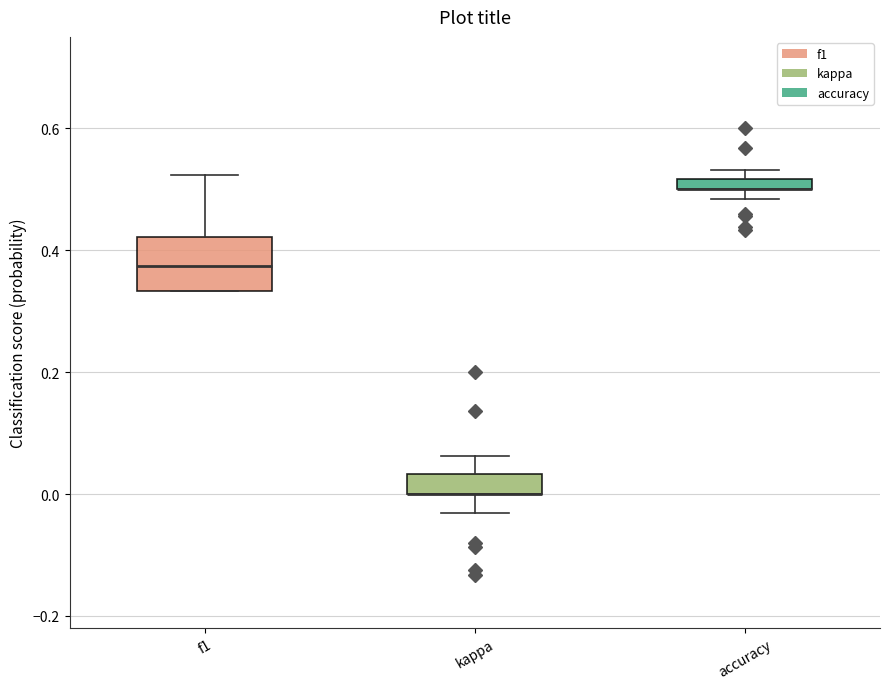

Comparing the boxes themselves (not the whiskers), which one is the tallest?

f1